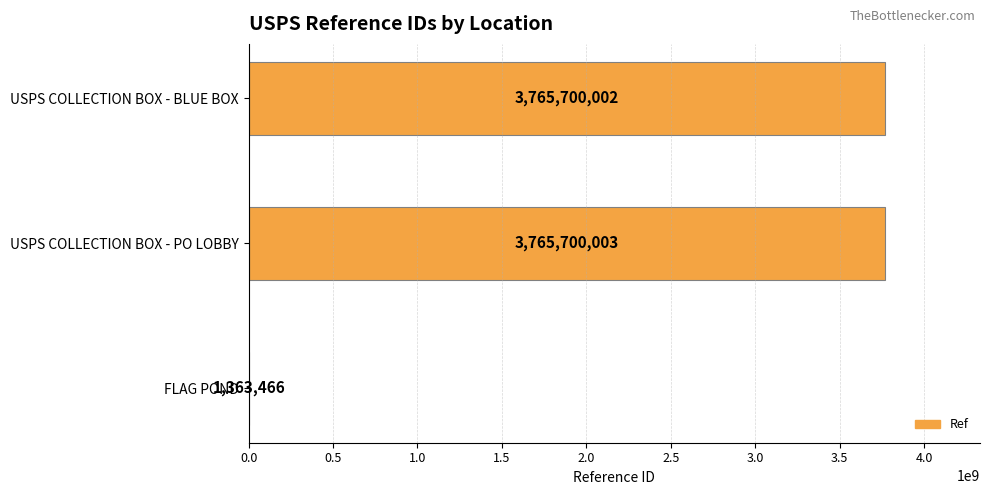

What is the sum of the values at USPS COLLECTION BOX - BLUE BOX and FLAG POND?

3767063468